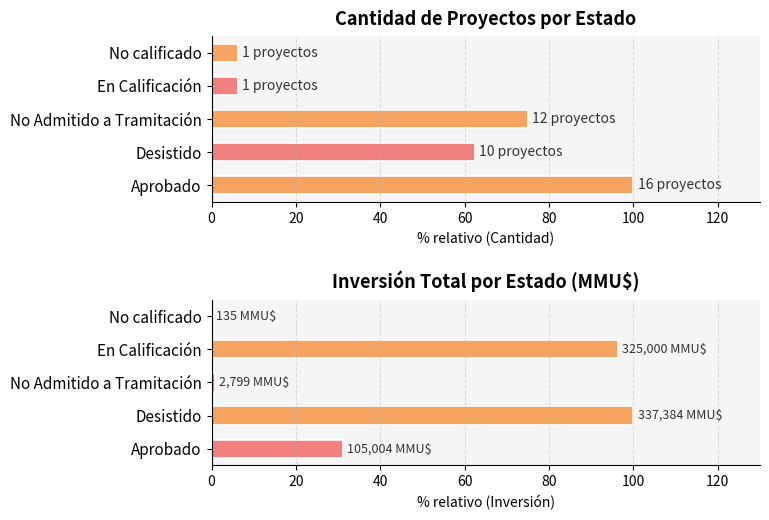

What is the sum of the Count of Projects values at En Calificación and Desistido?

68.8